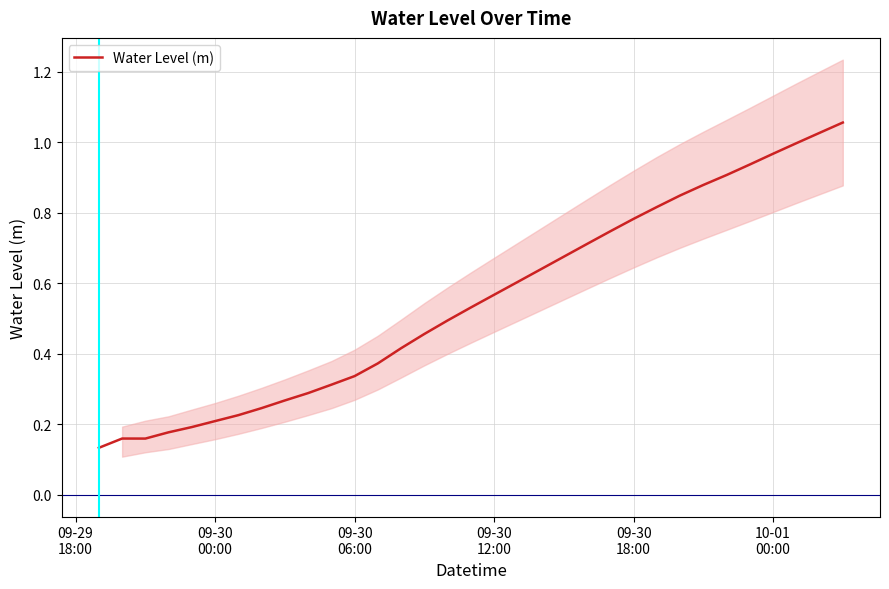

How many values are above zero?

33